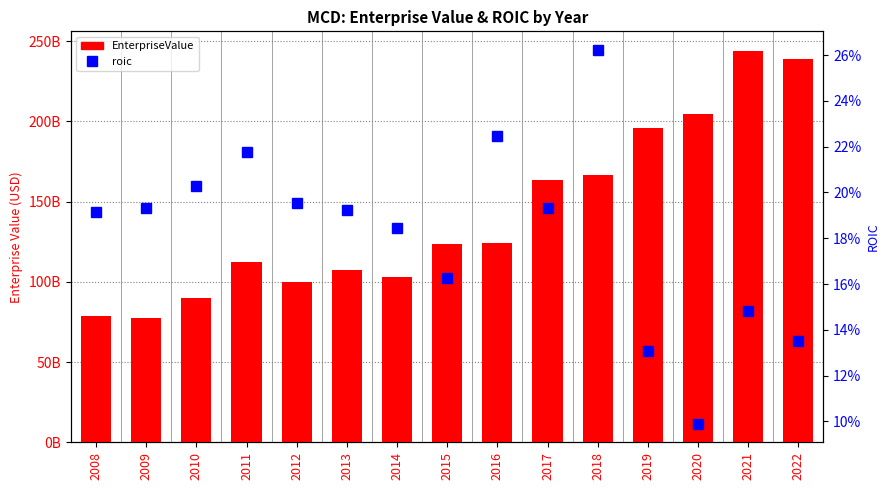

What is the smallest value displayed?

0.1